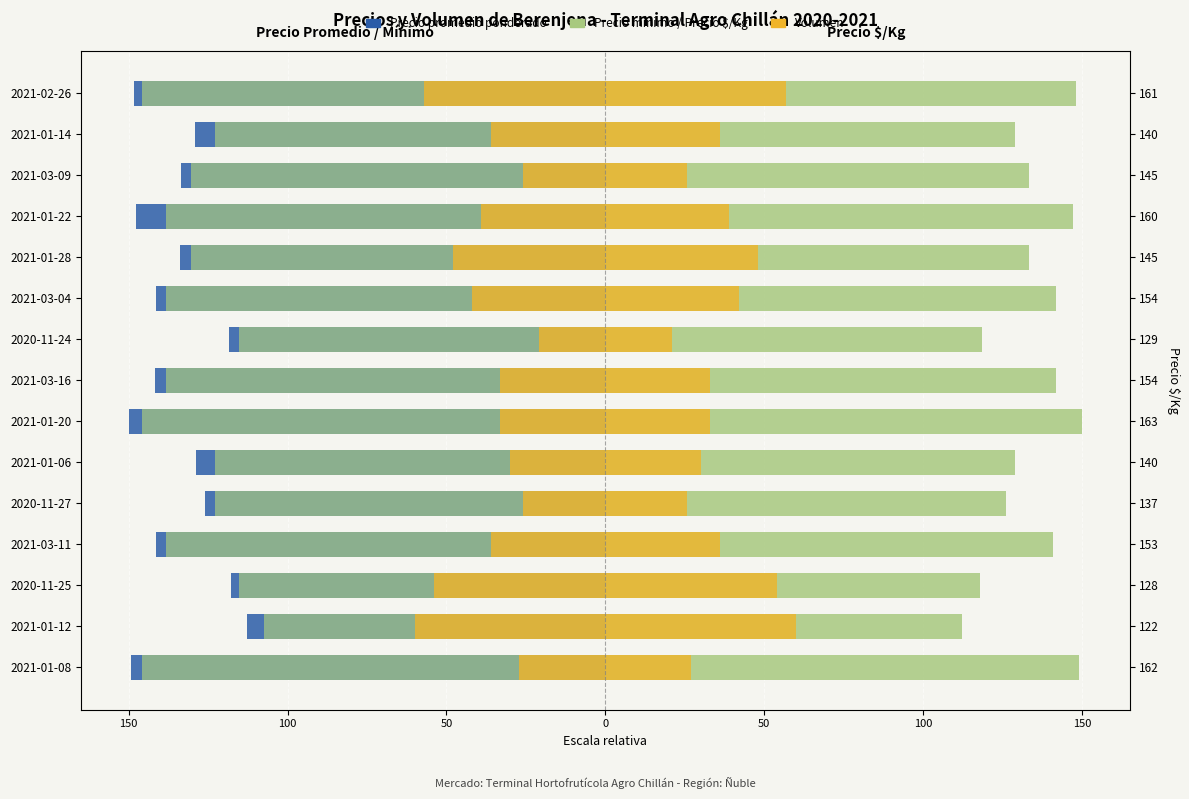

At how many categories does at least one series exceed -44?

15